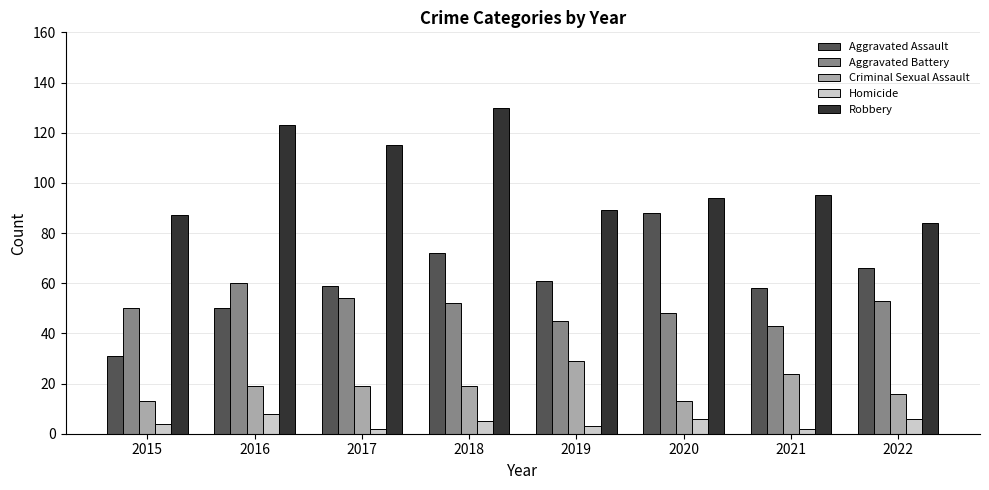

What are all the series names shown in the legend?

Aggravated Assault, Aggravated Battery, Criminal Sexual Assault, Homicide, Robbery